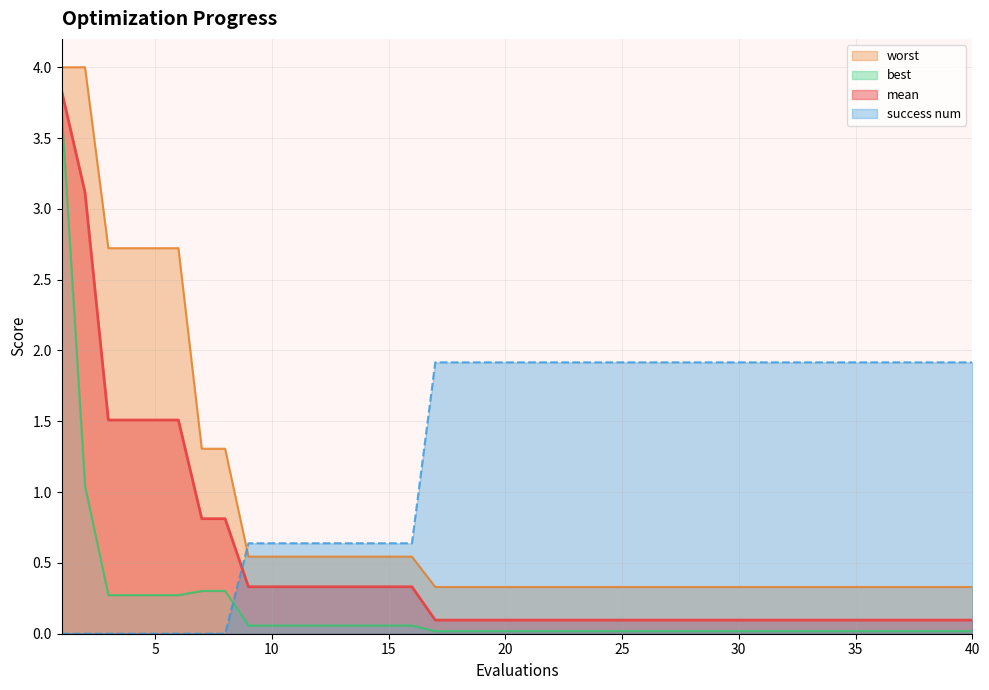

Count the number of categories in the chart.

40